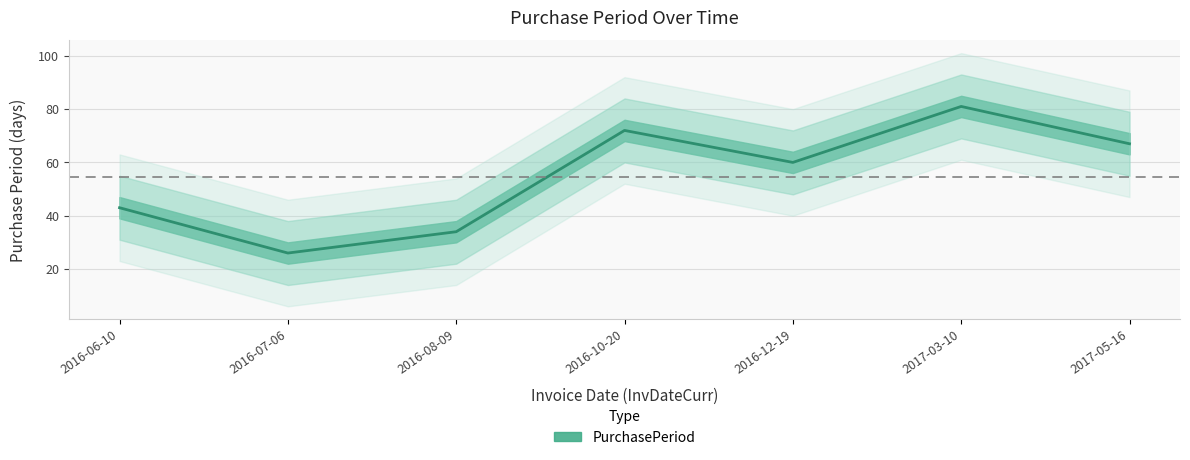

How many interior local peaks (higher than both neighbors) does the data have?

2